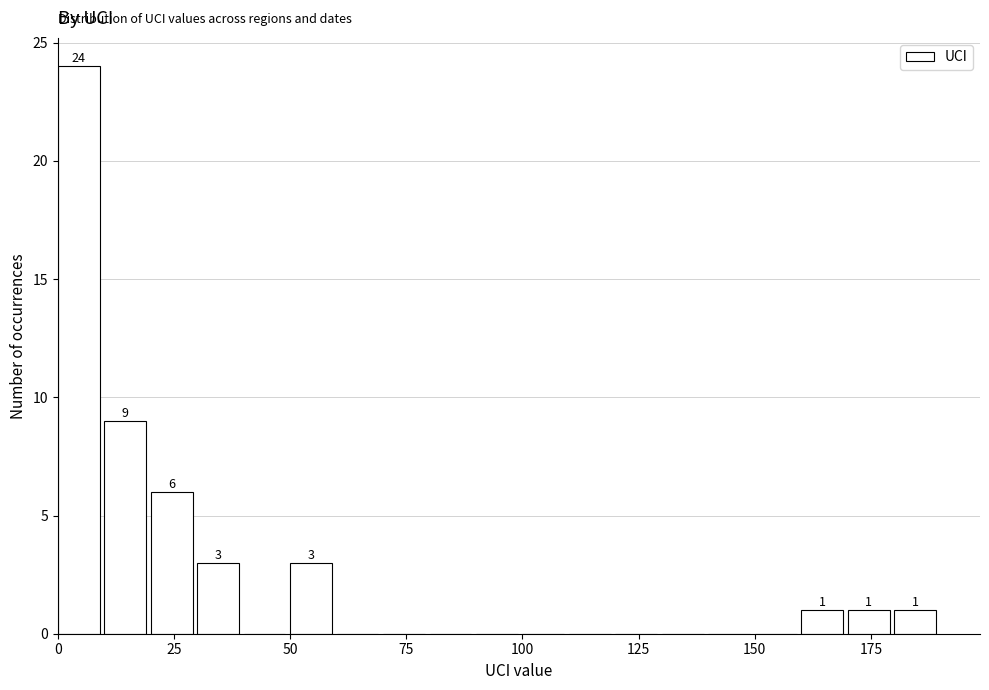

Read against the x-axis, roughly where is the centre of the tallest bar?

5